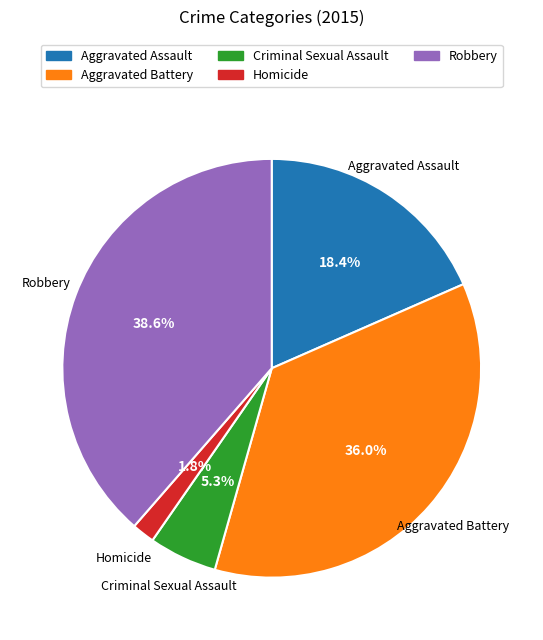

Do Robbery and Aggravated Assault together represent more than half of the pie?

Yes